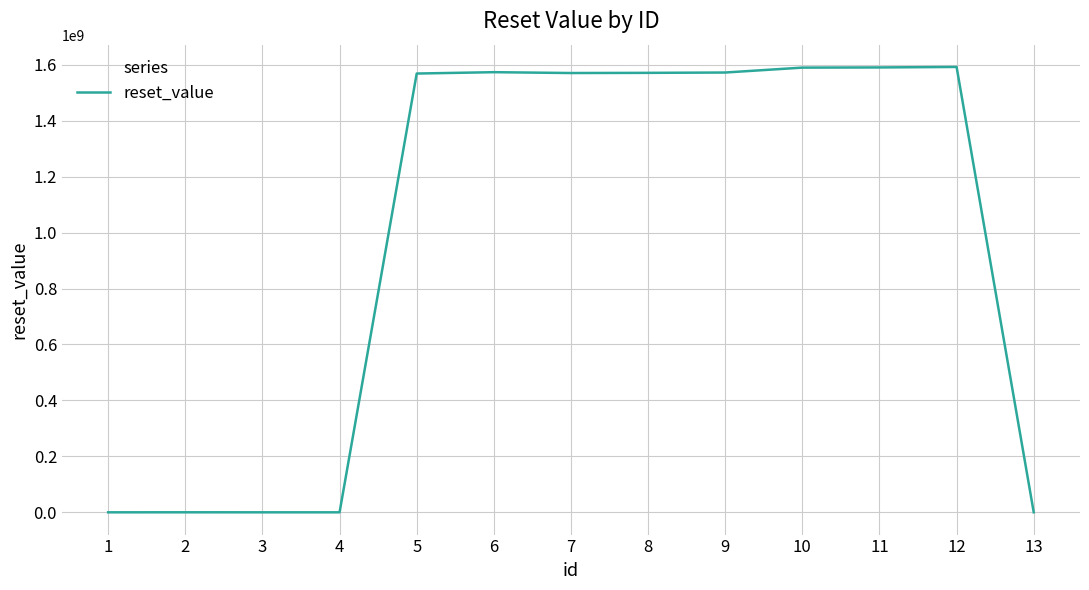

What is the greatest value displayed?

1592236799